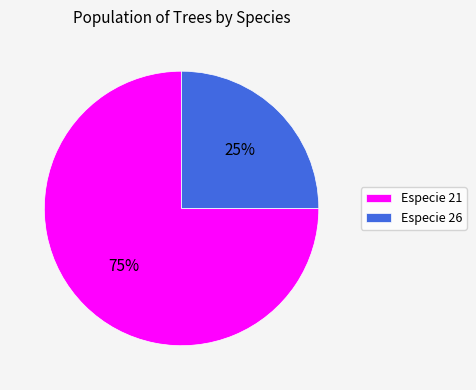

To the nearest percent, what is the difference between the Especie 26 and Especie 21 slice percentages?

50%